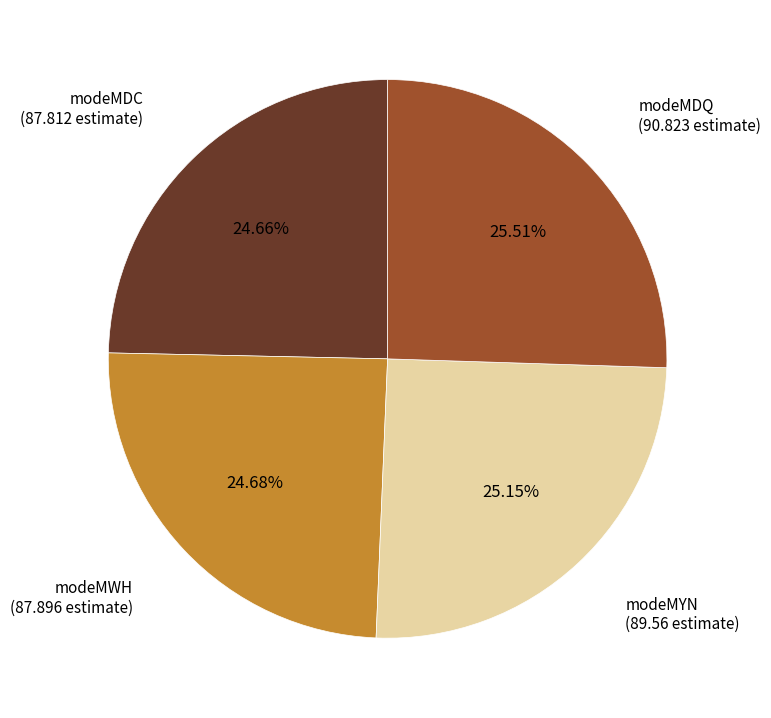

Is there a majority slice in this chart?

No